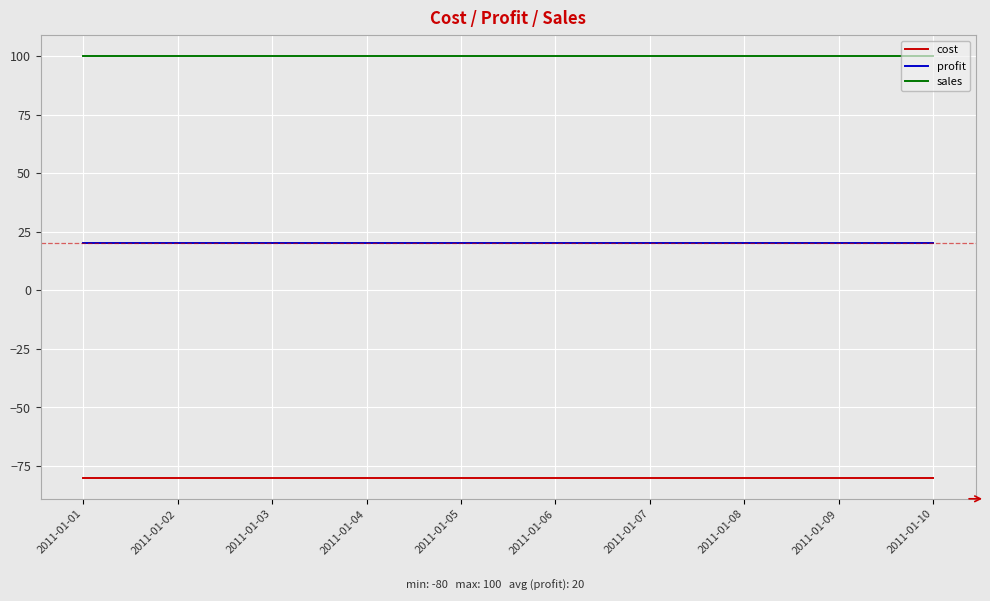

What is the minimum value shown in the chart?

-80